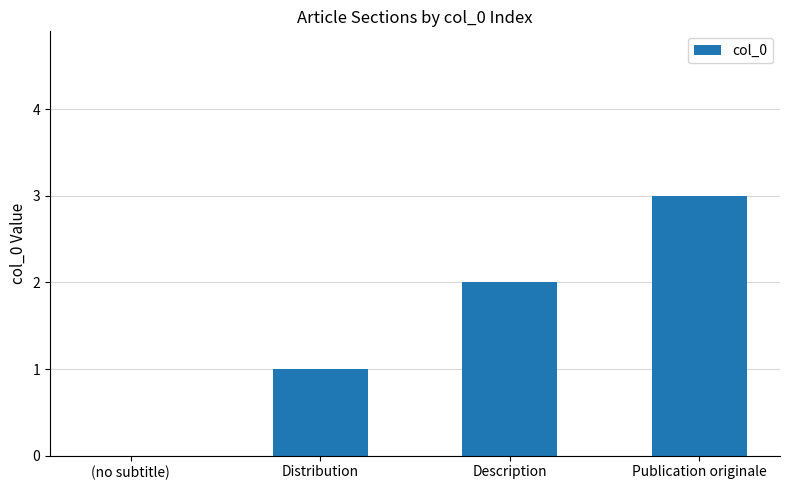

What is the maximum value shown in the chart?

3